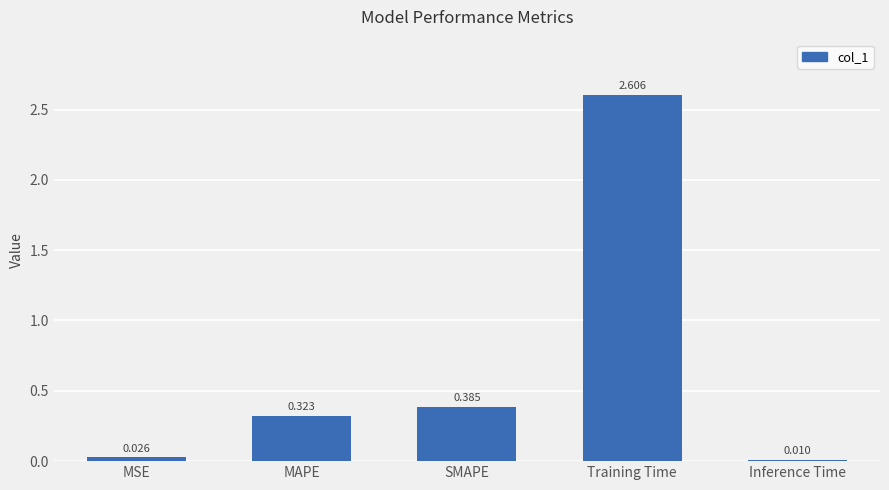

Between SMAPE and Inference Time, which is larger?

SMAPE